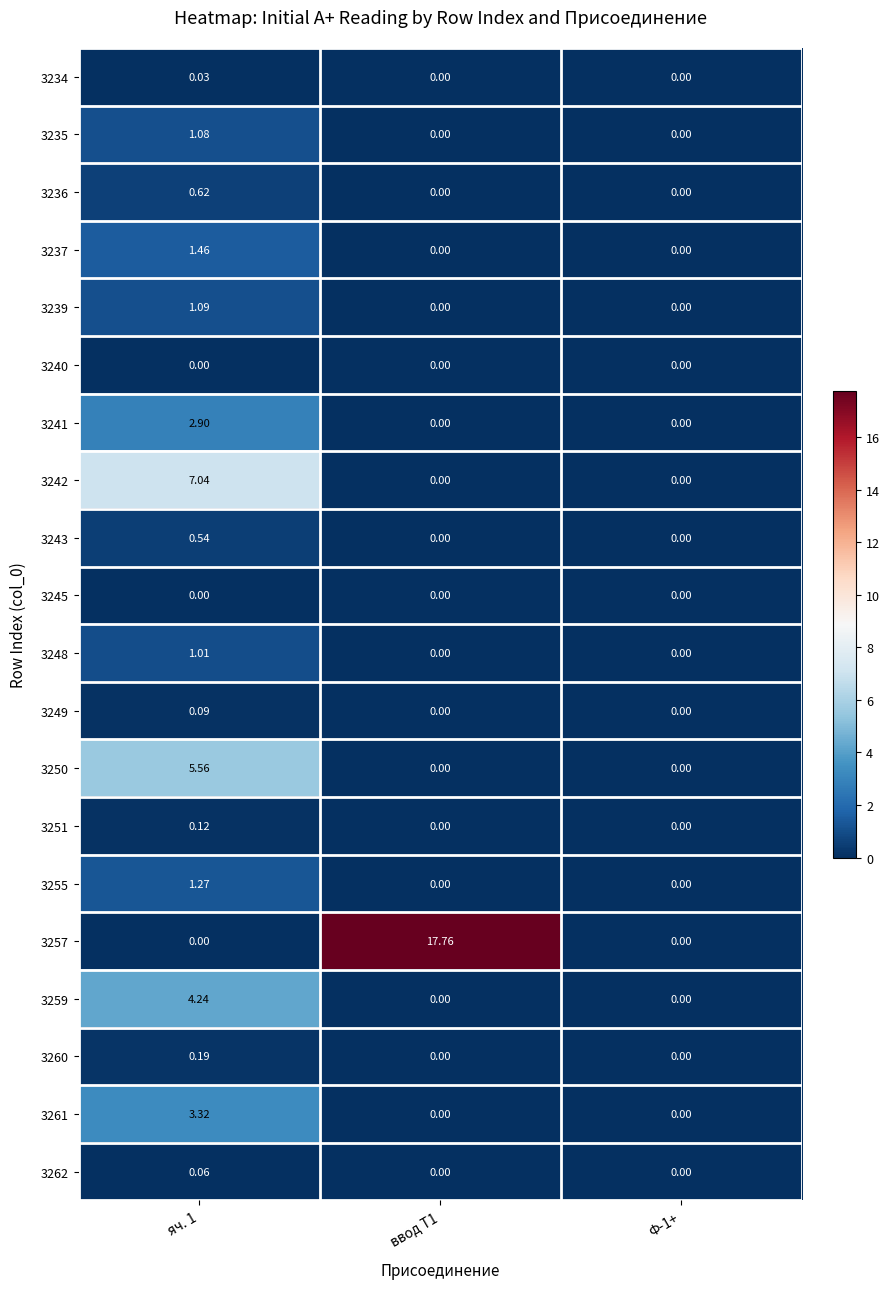

Which category has the highest value across all series?

ввод Т1